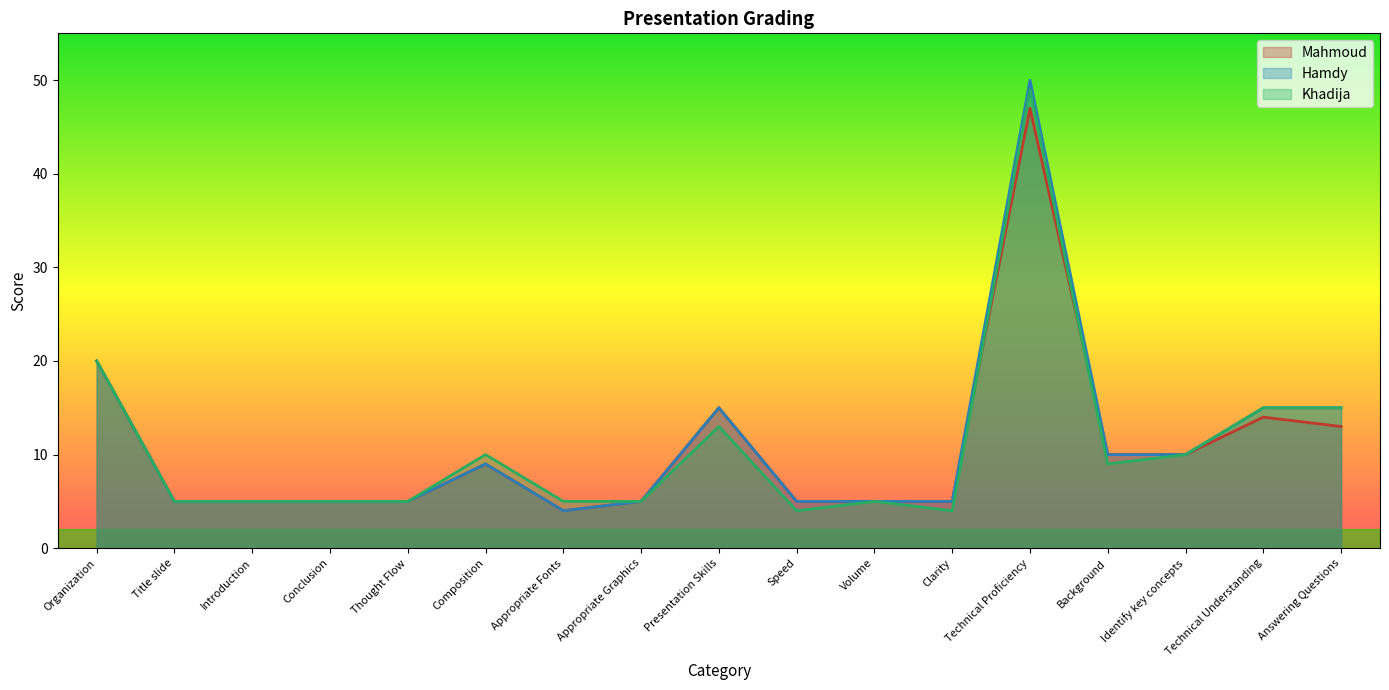

True or false: Hamdy and Khadija cross at least once.

False